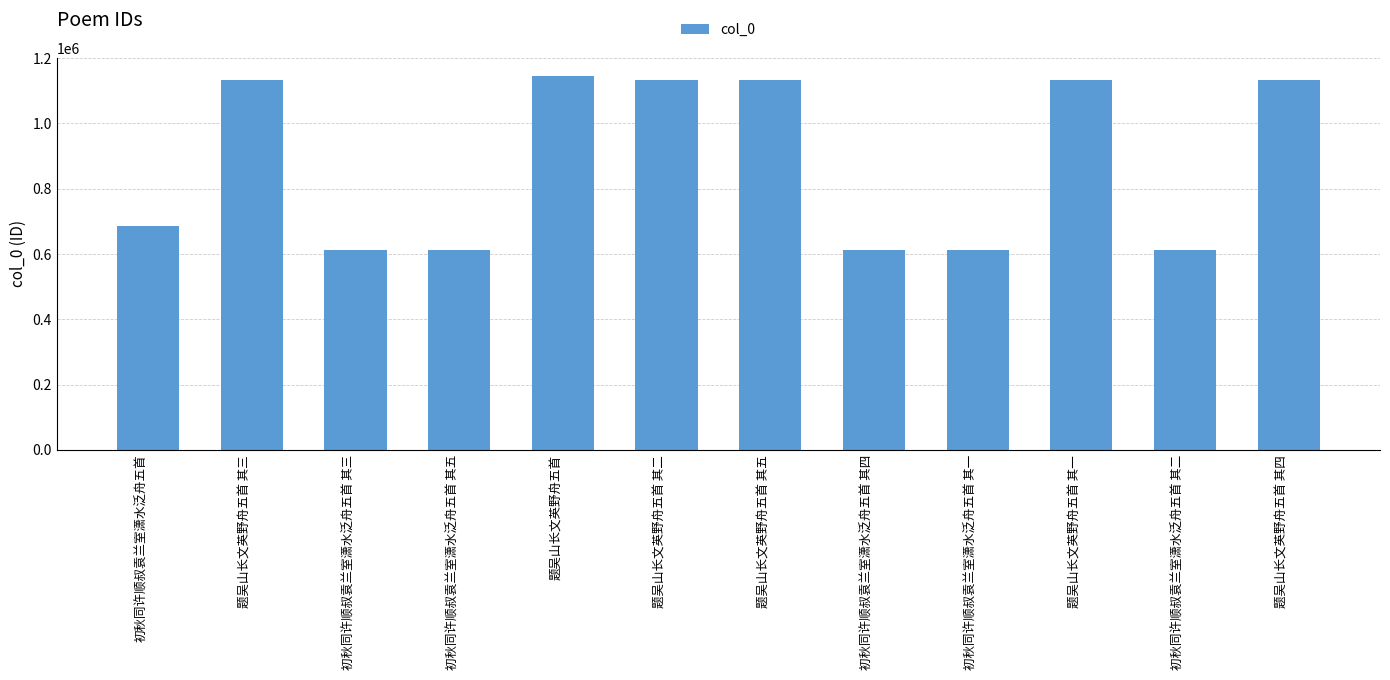

Which category has the highest value across all series?

题吴山长文英野舟五首